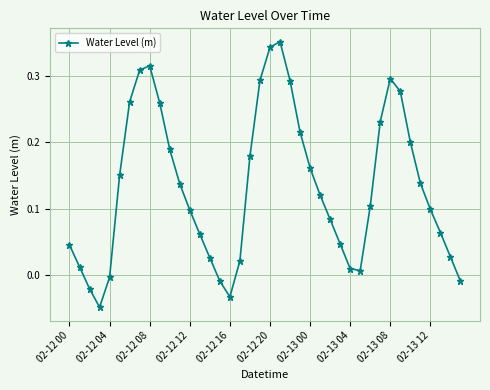

How many values are above zero?

34